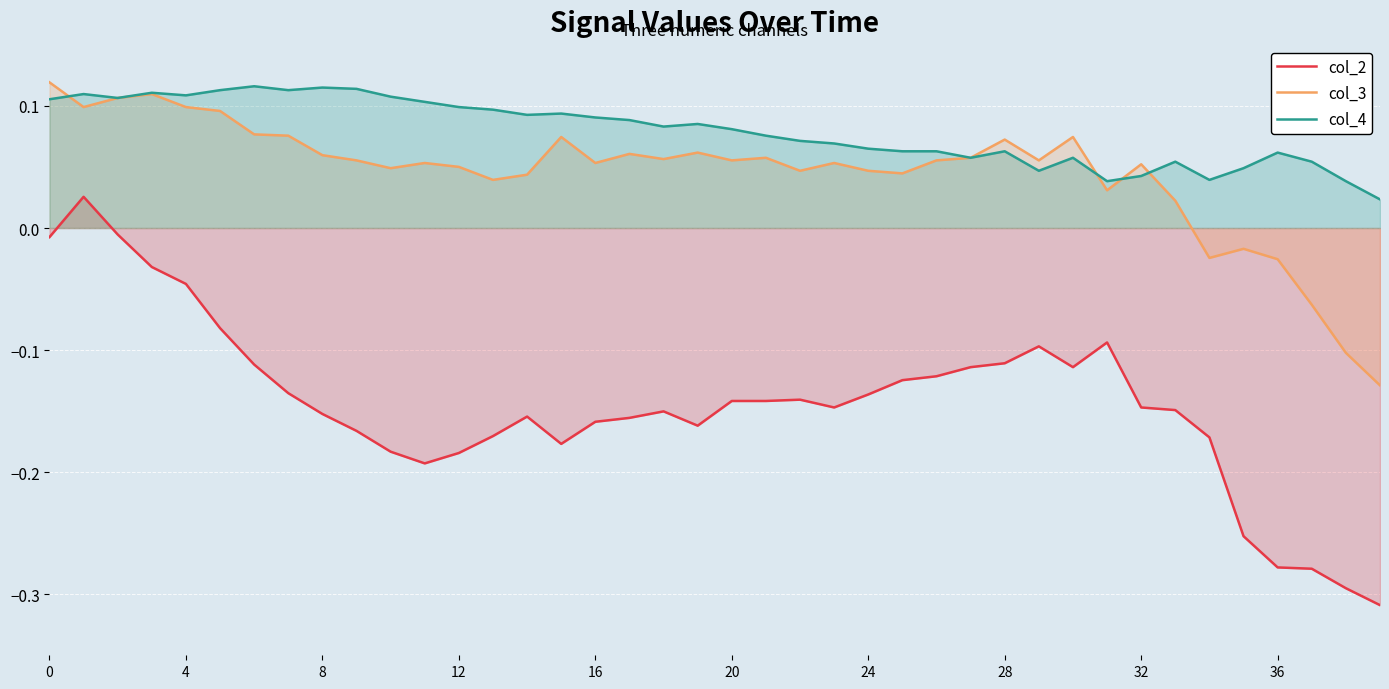

List the series in order of their overall mean, lowest first.

col_2, col_3, col_4